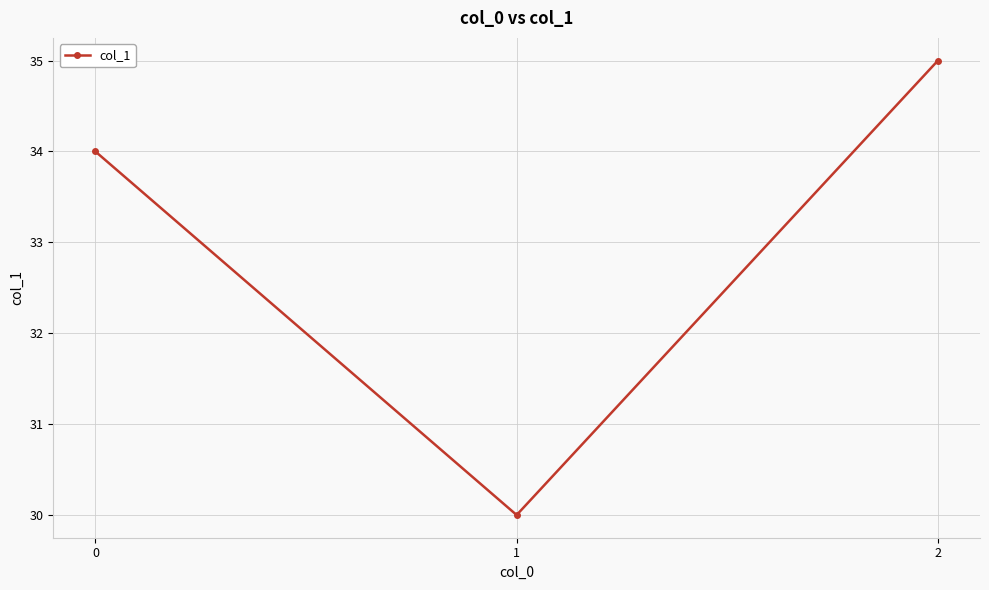

The value at 0 is 12. True or false?

False